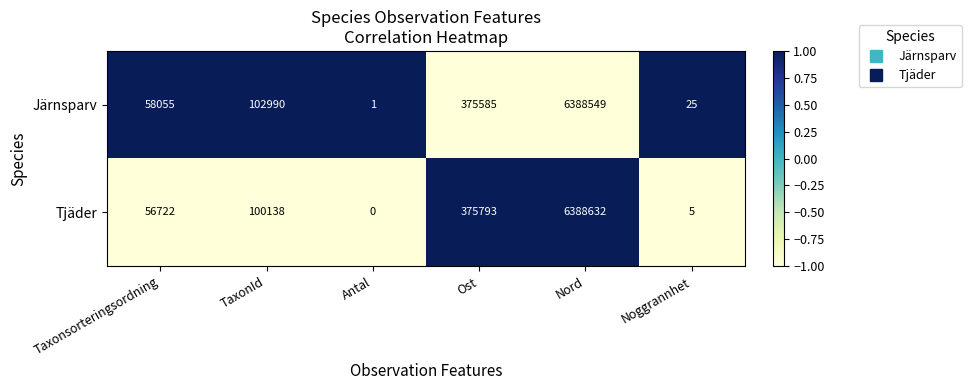

Count the number of data series in this chart.

2